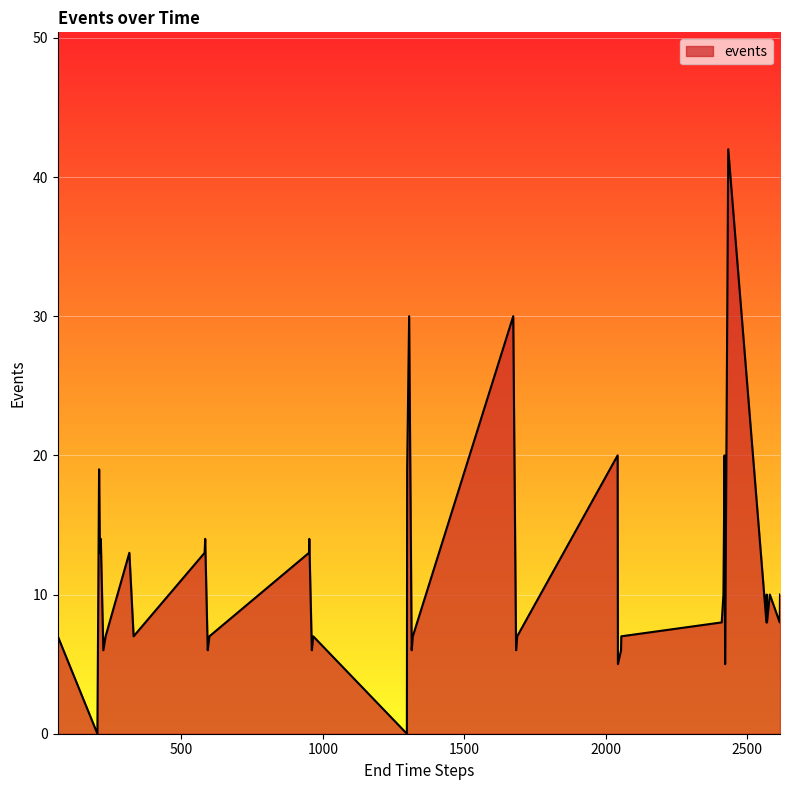

Reading left to right, list all the values displayed in this chart.

7	0	19	13	14	6	7	13	7	13	14	6	7	13	14	6	7	0	19	30	6	7	30	6	7	20	5	6	7	8	10	20	5	42	8	10	8	10	8	10